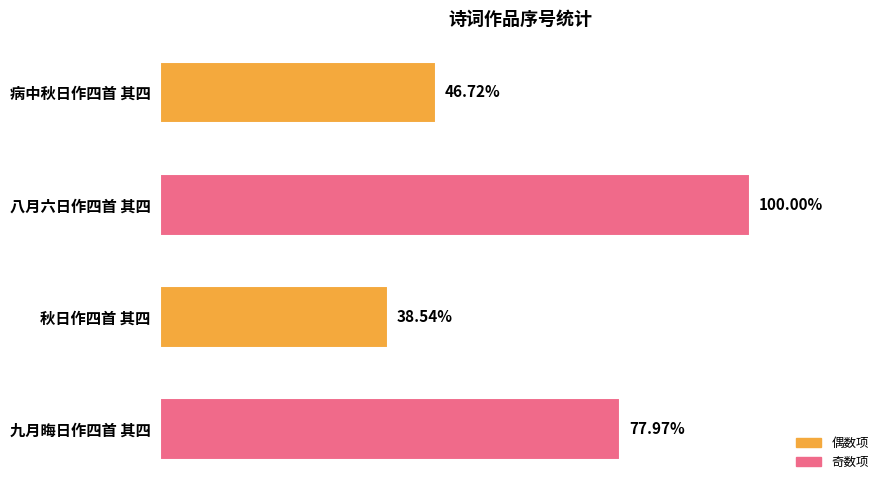

Does the chart contain any negative values?

No